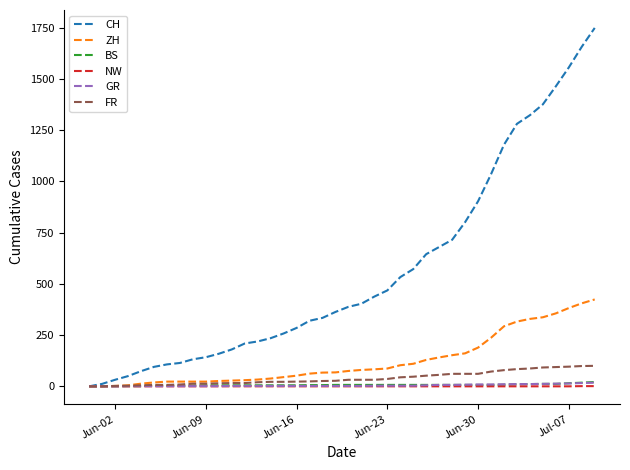

Which series has the largest range (max minus min)?

CH